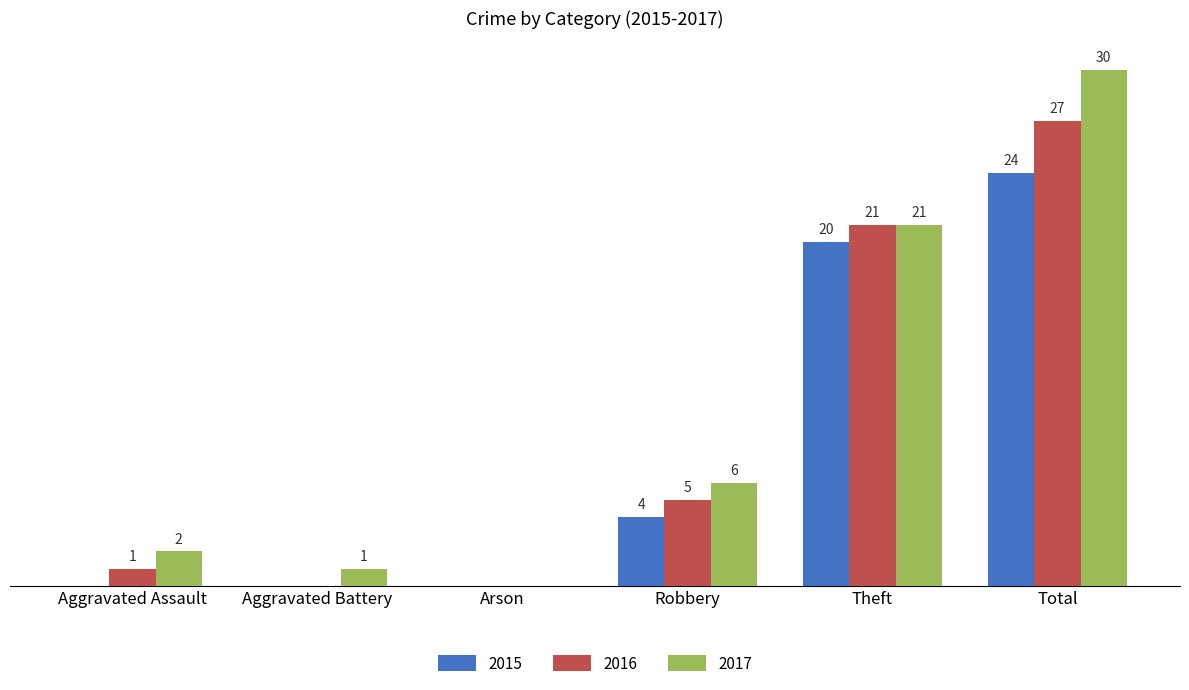

At which category does the chart reach its peak across all series?

Total